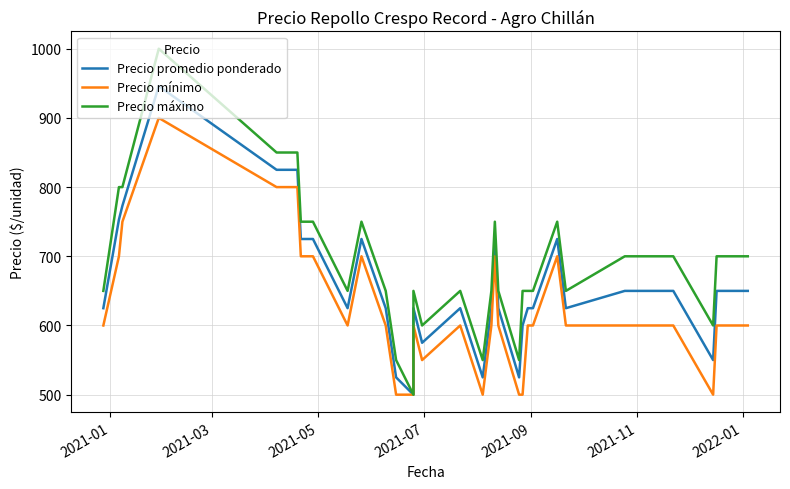

What is the greatest value displayed?

1000